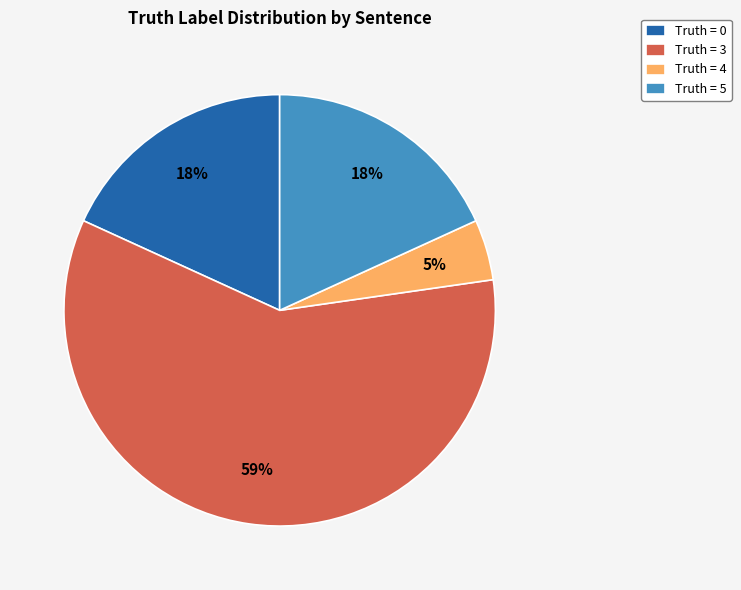

Which slice is the largest?

Truth = 3